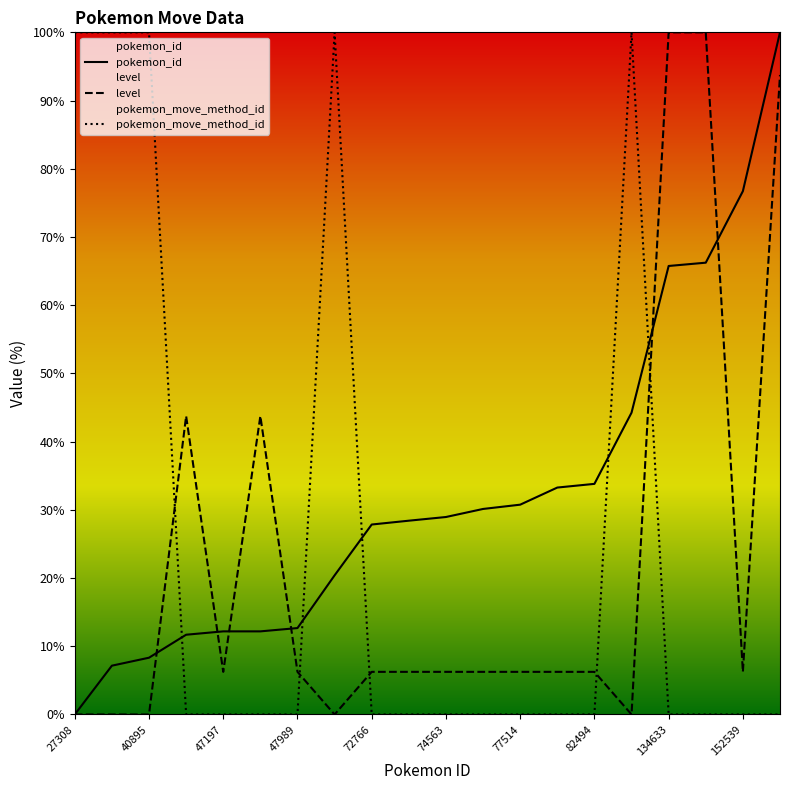

How many values in level are above zero?

15